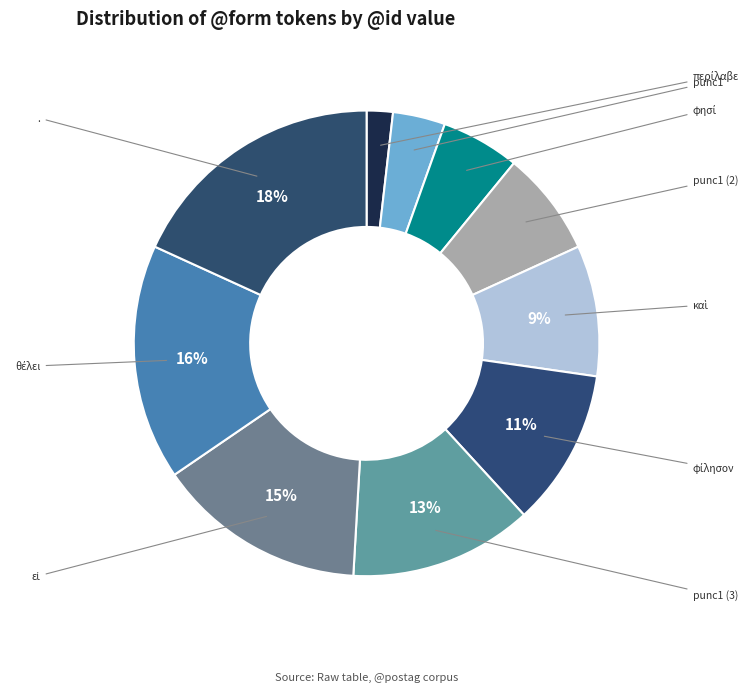

Count the number of slices in the pie.

10